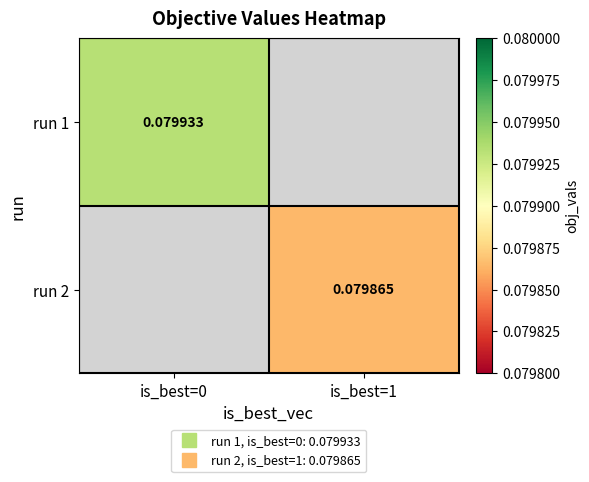

At which category does the chart reach its minimum across all series?

is_best=1